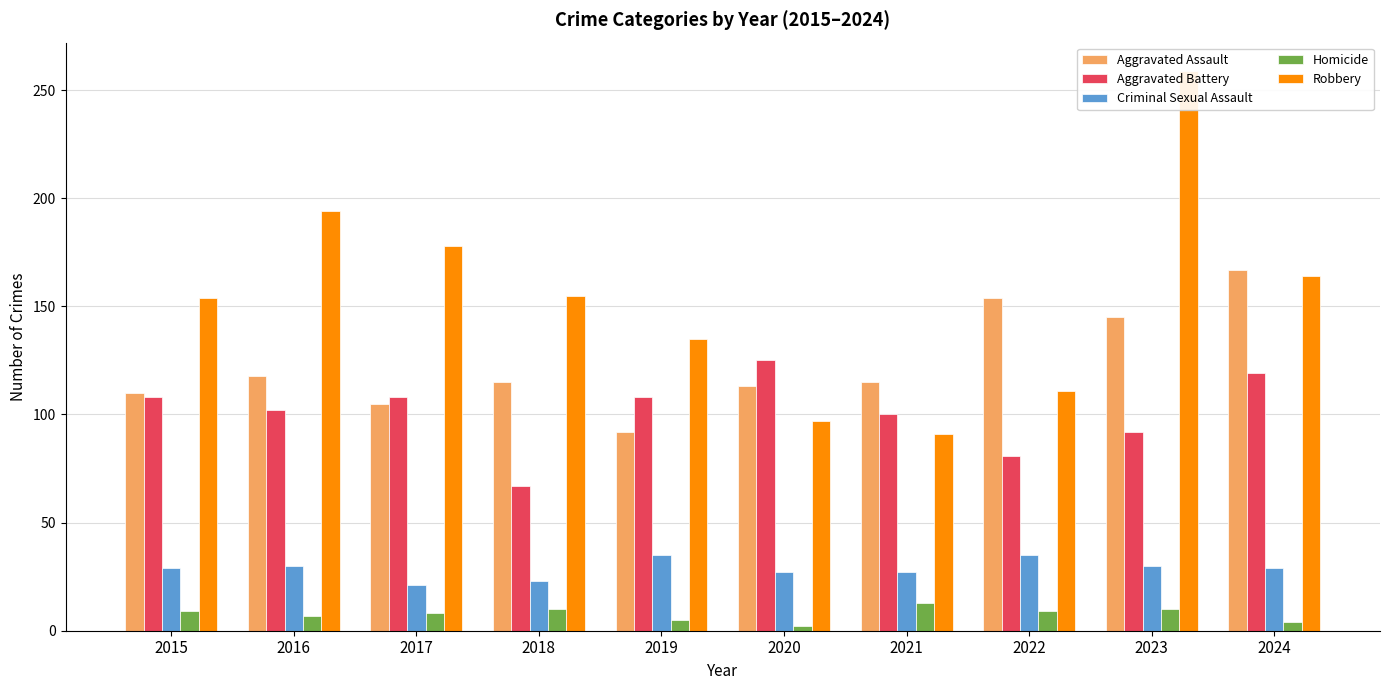

Are the bars grouped side by side (vs. stacked)?

Yes